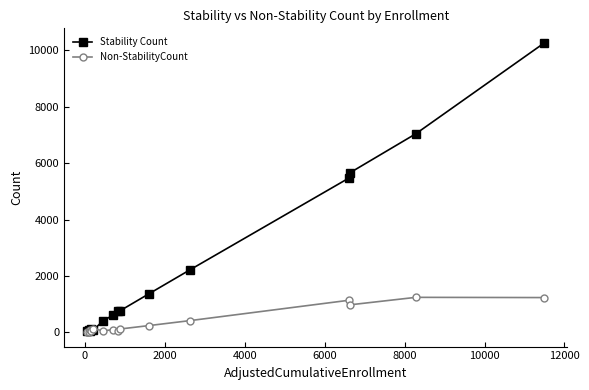

Which series has the largest total across all categories?

Stability Count